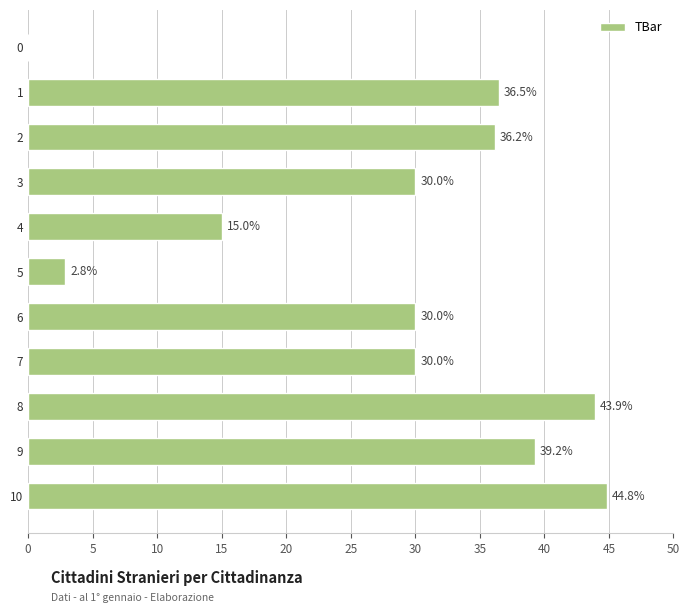

What is the sum of all values?

308.5